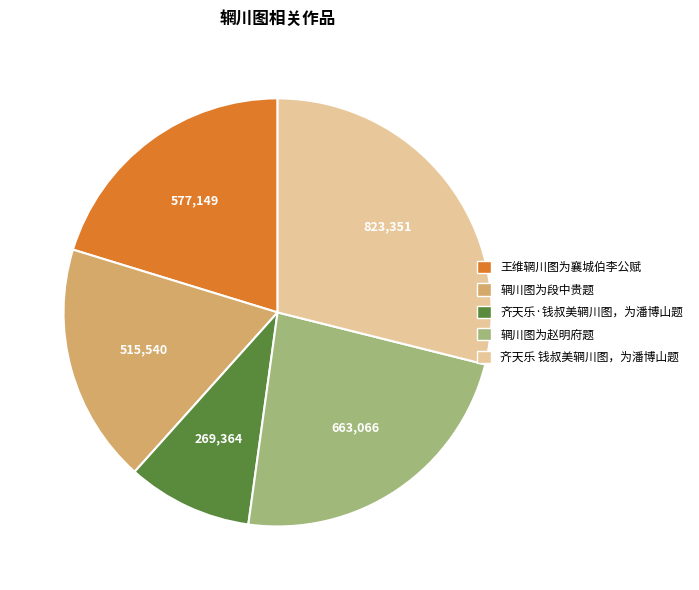

Which slice is the smallest?

齐天乐·钱叔美辋川图，为潘博山题